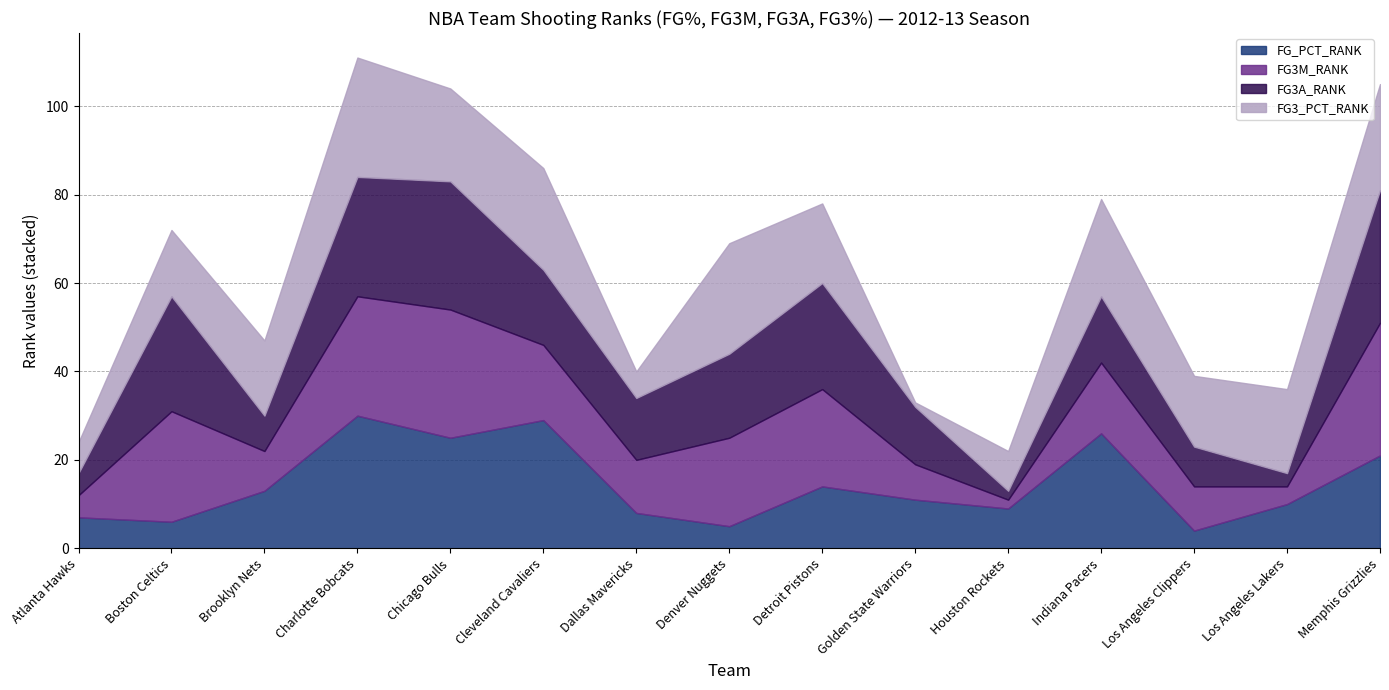

Which series has the largest range (max minus min)?

FG3M_RANK